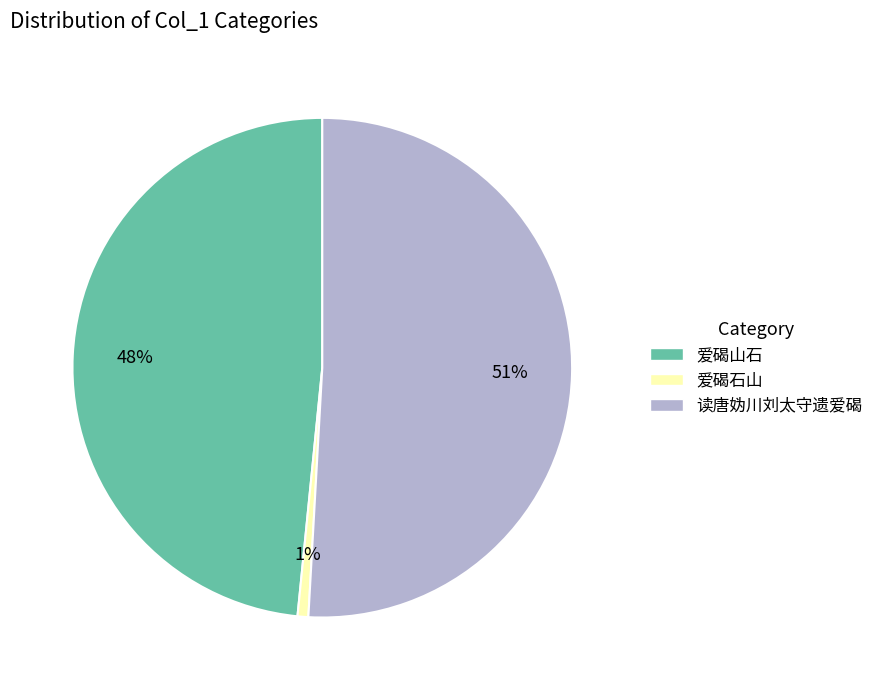

Does any single category account for the majority?

Yes